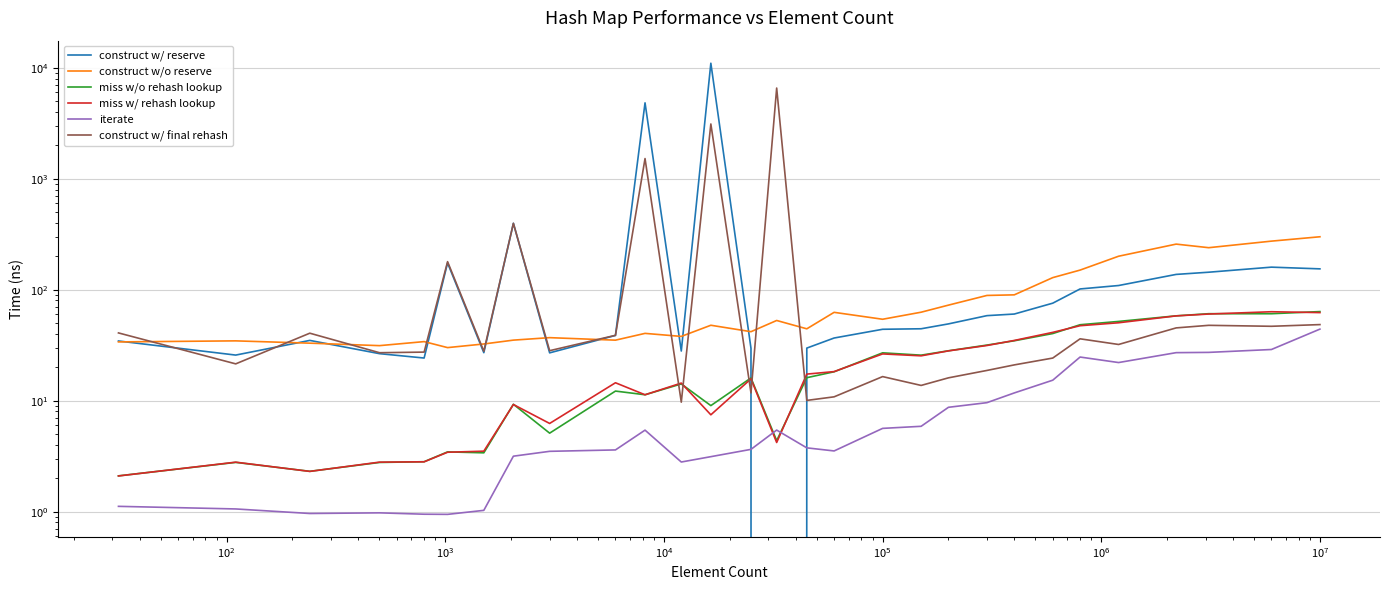

Does the chart have visible grid lines?

Yes